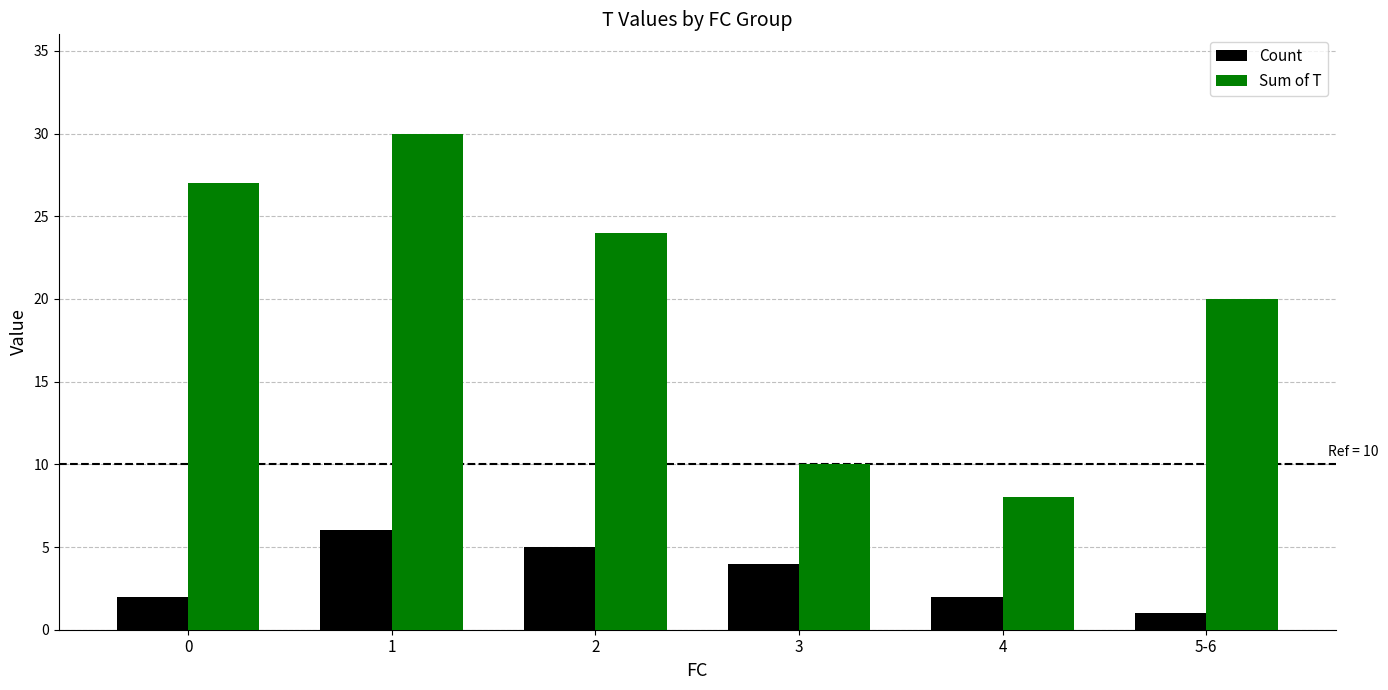

Reading left to right, list all the values displayed in this chart.

Count: 2	6	5	4	2	1
Sum of T: 27	30	24	10	8	20